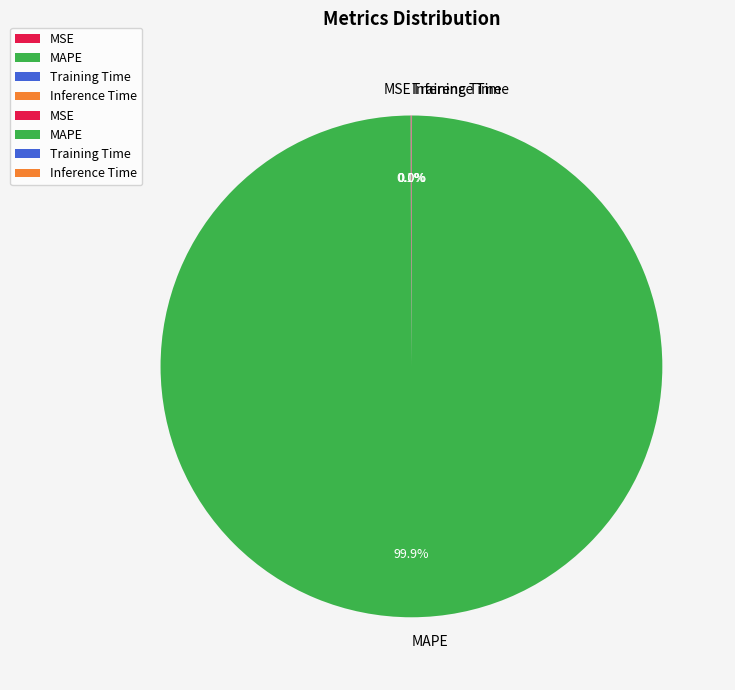

Is it true that MAPE is 85% of the pie?

False